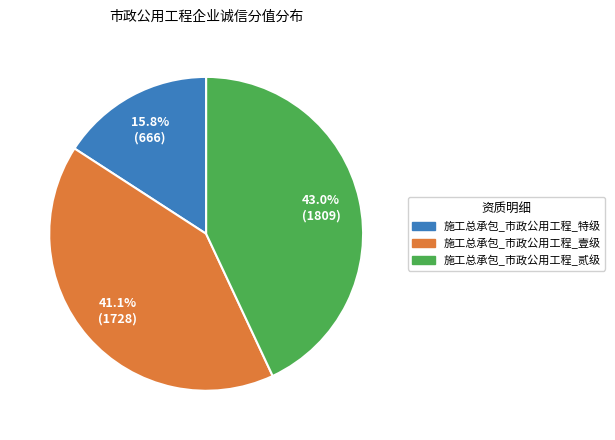

Is it true that 施工总承包_市政公用工程_壹级 is 48% of the pie?

False